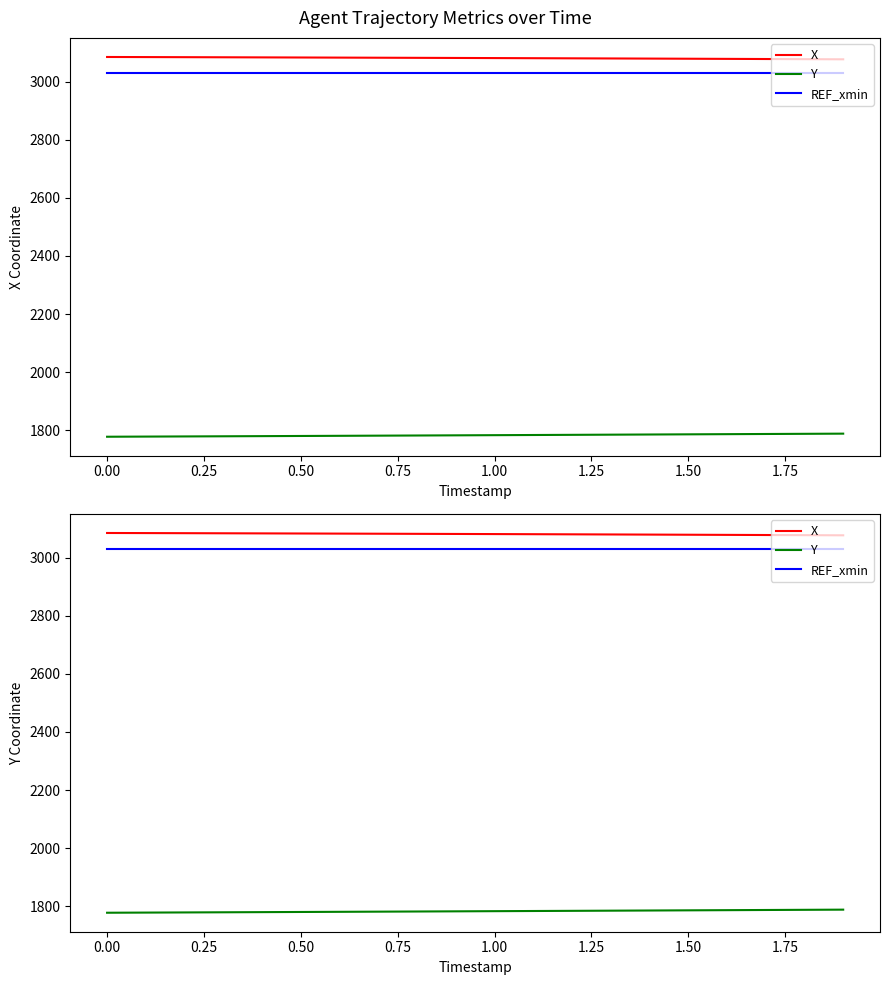

What is the sum of all REF_xmin values?

60600.0